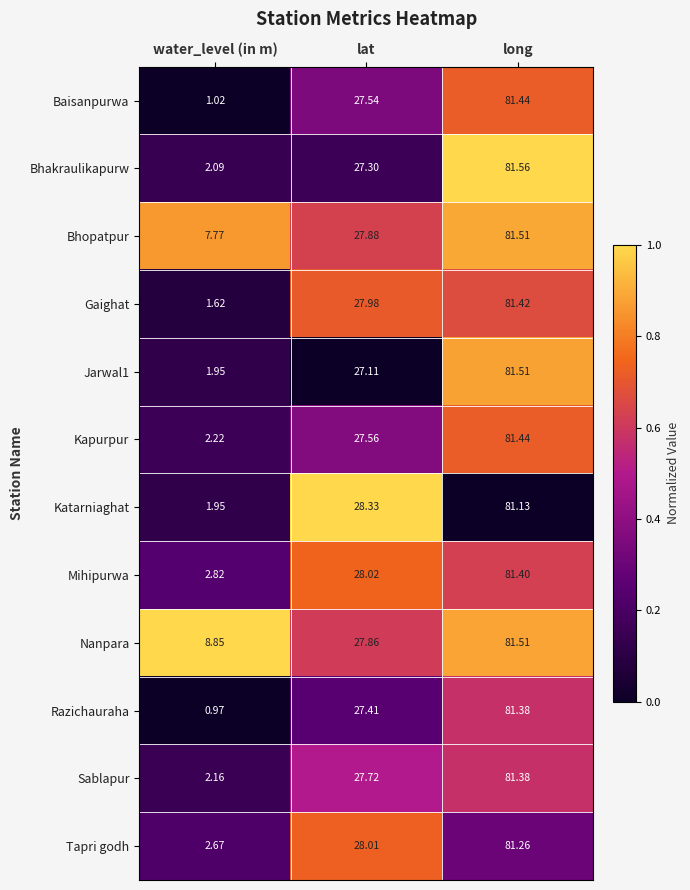

Where is Gaighat nearest to the value 41?

lat